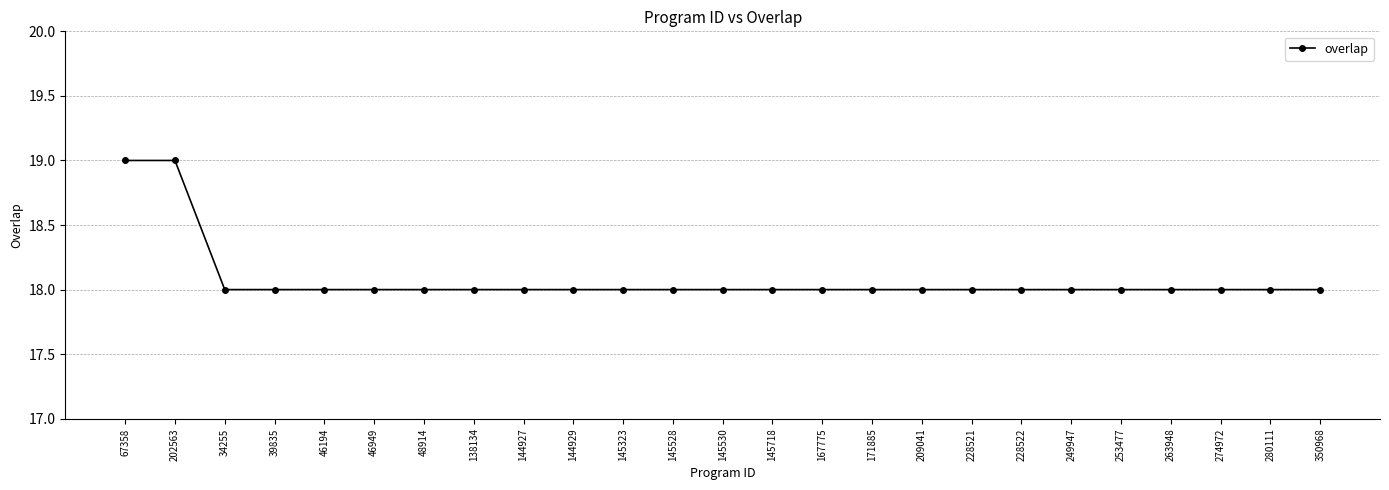

What is the value of the 4th point from the left?

18